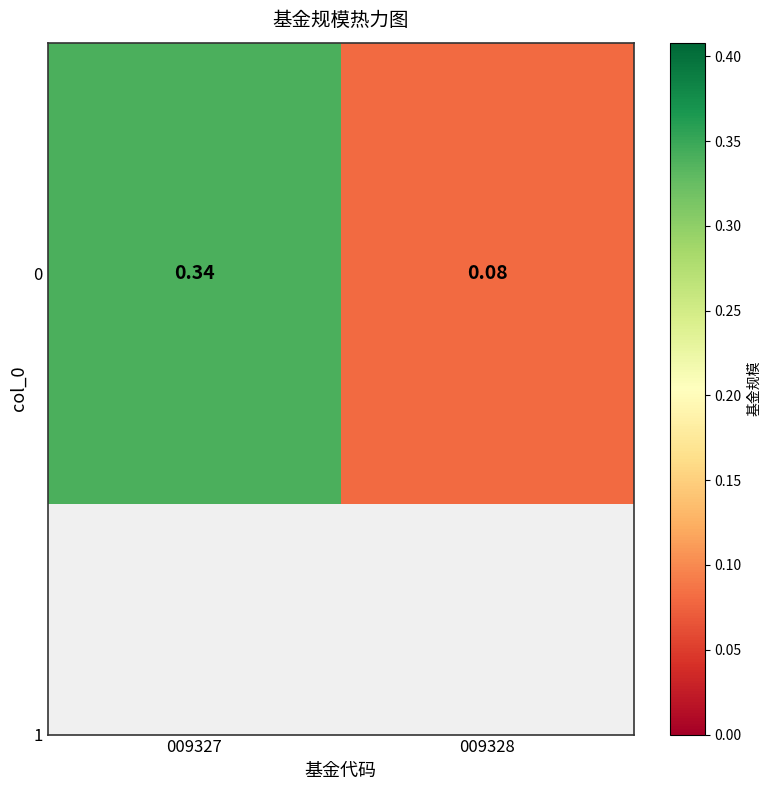

Which category has the highest value across all series?

009327